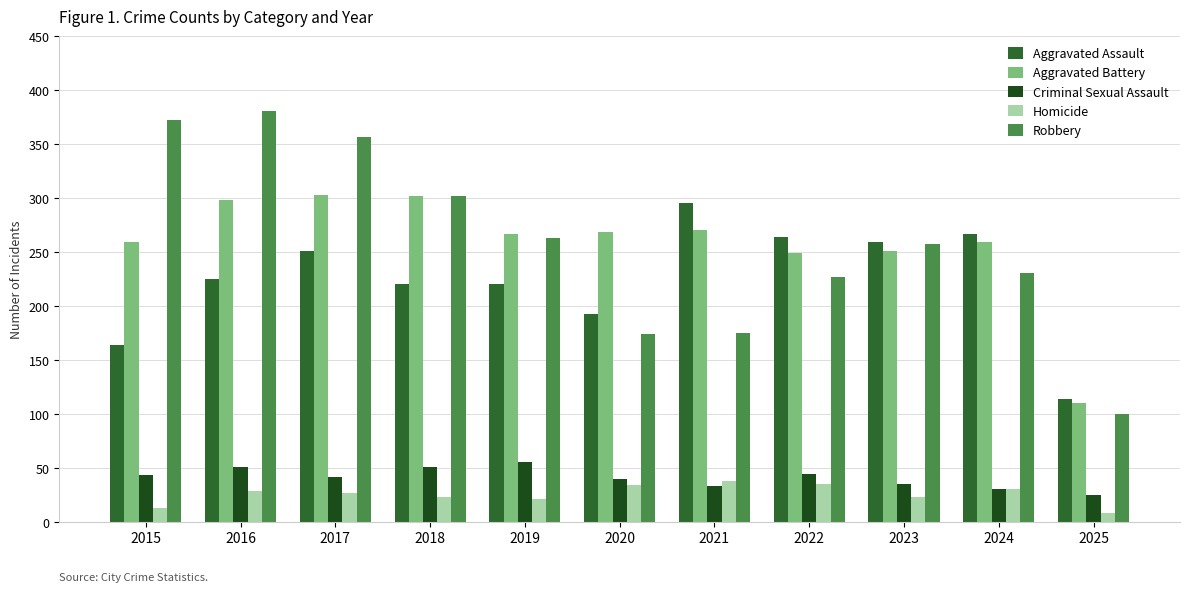

Which label corresponds to the smallest value in the chart?

2025